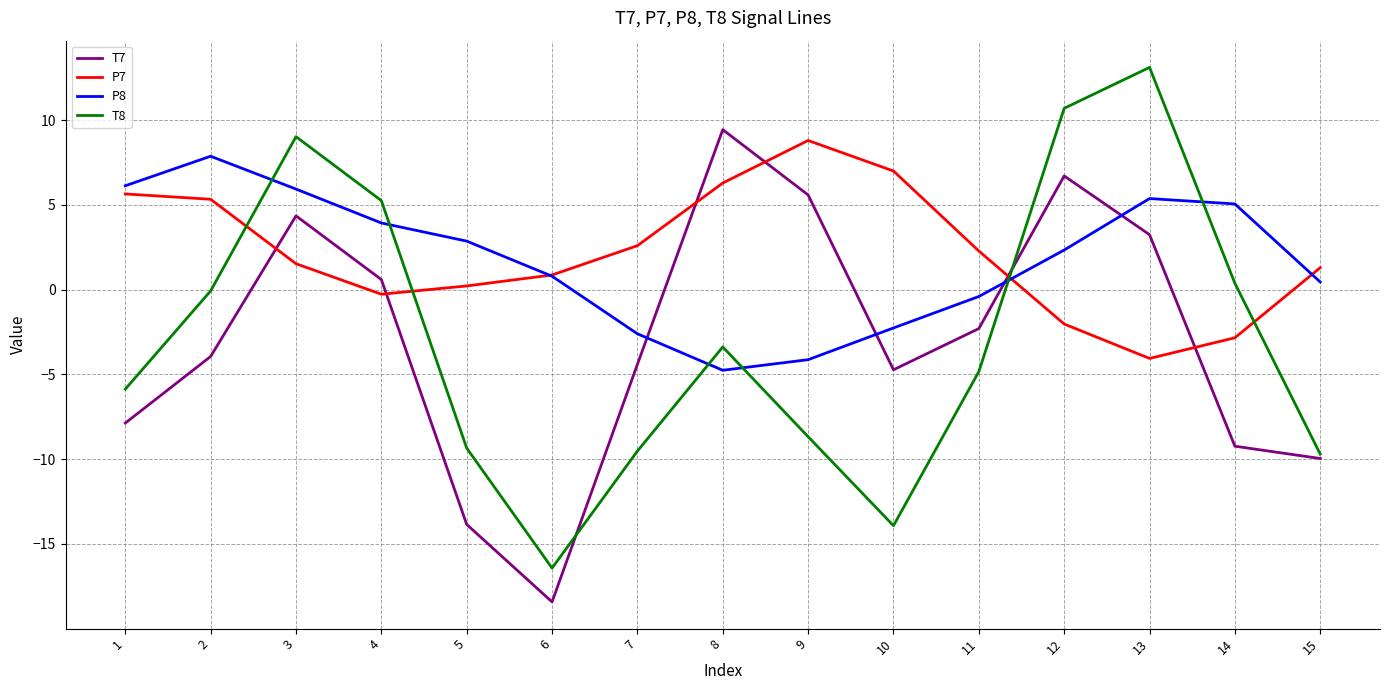

How many categories are shown in the chart?

15